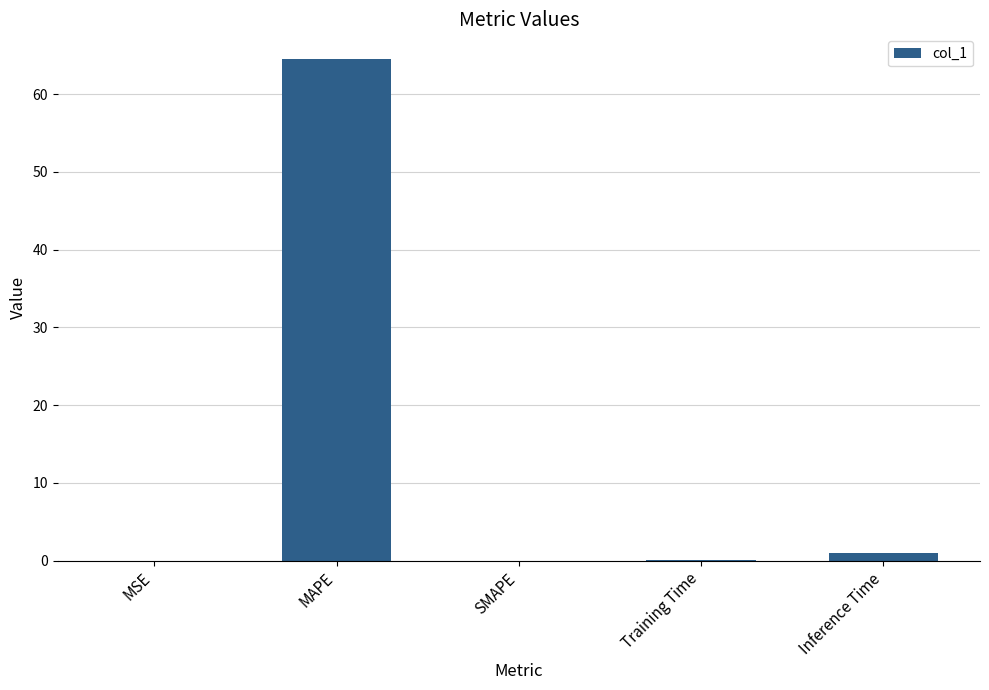

At which label is the value closest to 32?

Inference Time